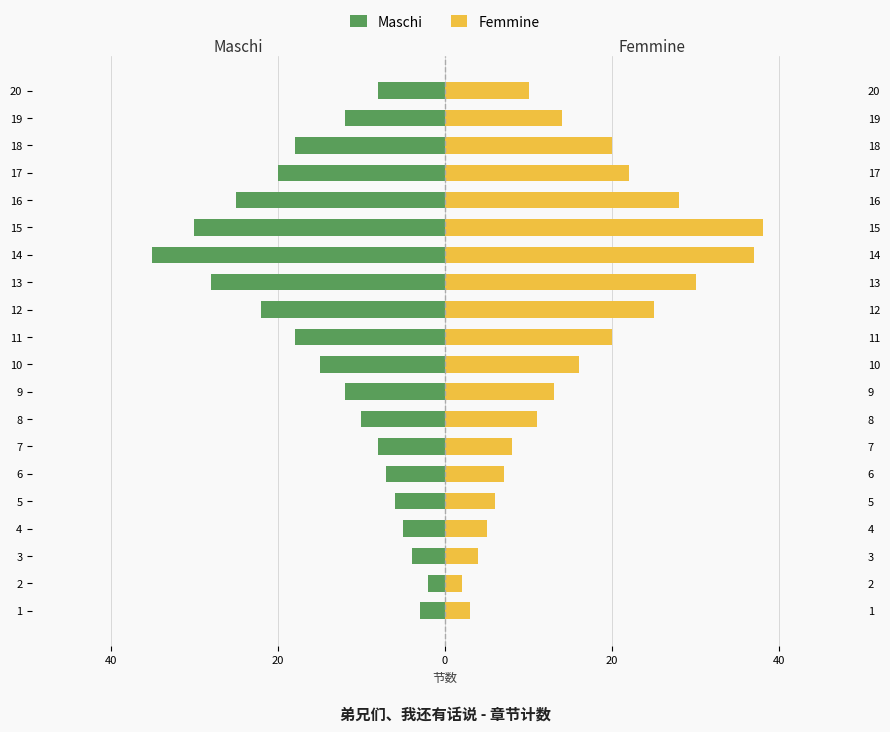

What is the average value of the Maschi series?

-14